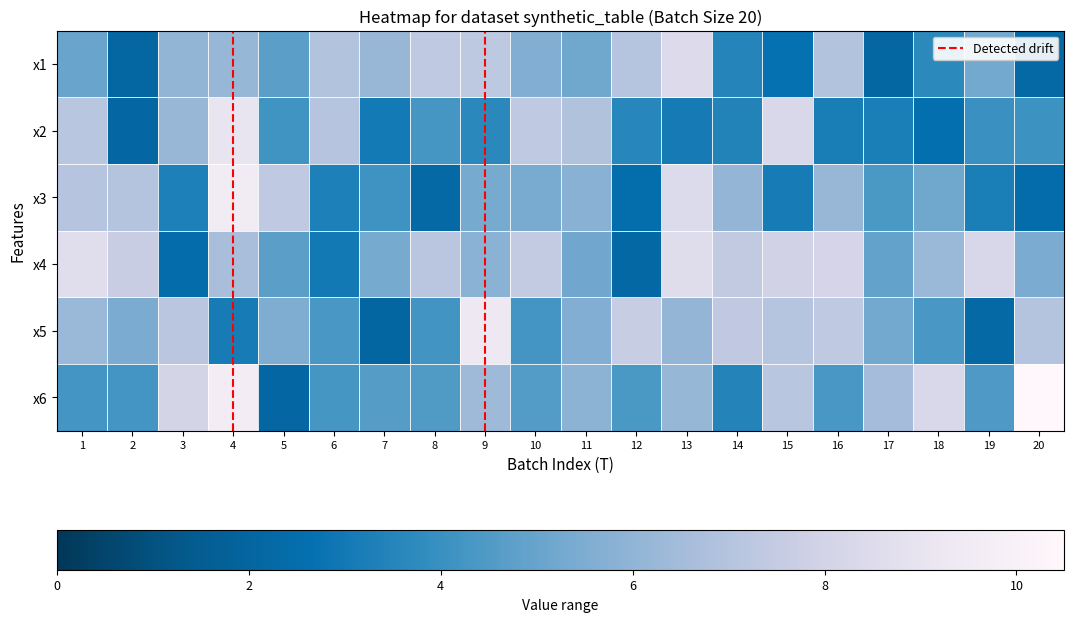

How many x4 values are between 0 and 1?

20